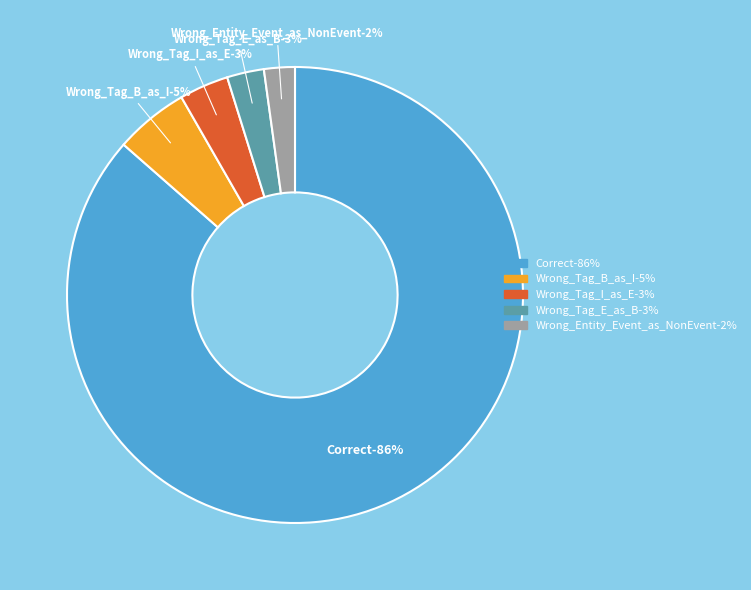

What percentage is the Correct slice, to the nearest percent?

86%